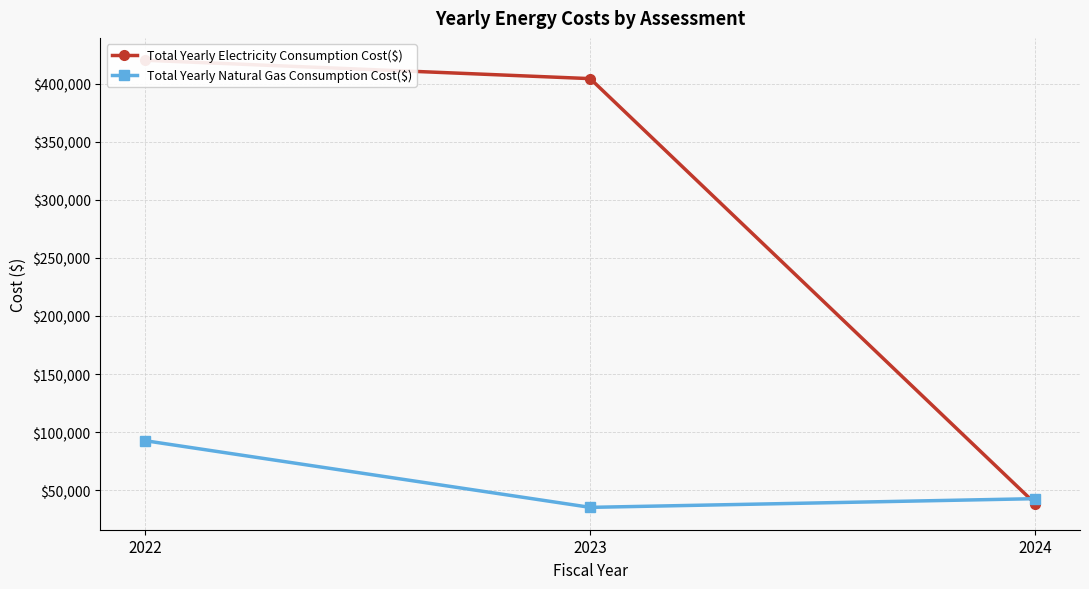

The value of Total Yearly Electricity Consumption Cost($) at 2023 is 670142.6. True or false?

False